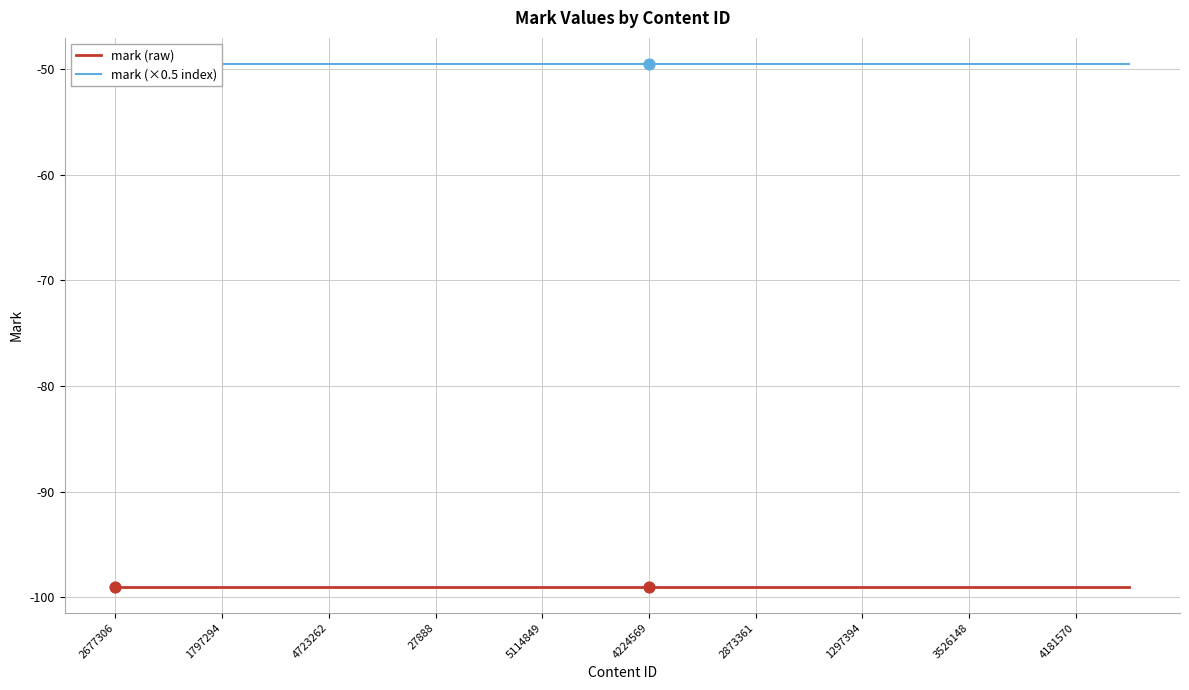

Which series has the largest total across all categories?

mark (×0.5 index)